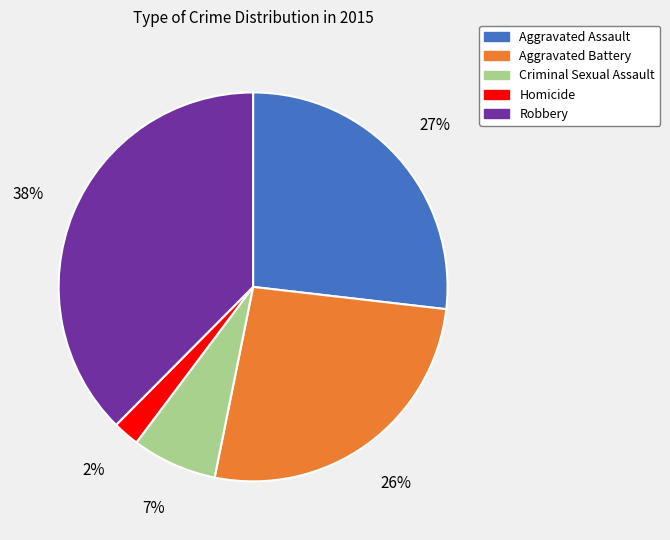

Which category has the smallest portion of the pie?

Homicide